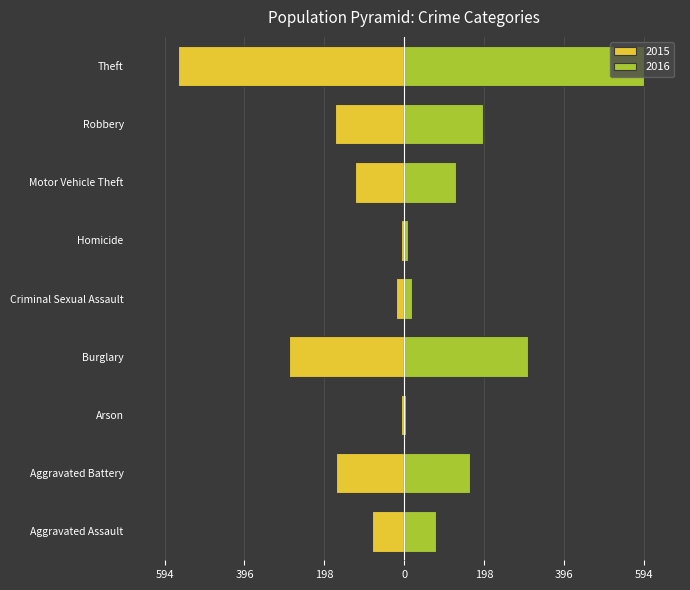

What is the total value across all series at Motor Vehicle Theft?

7